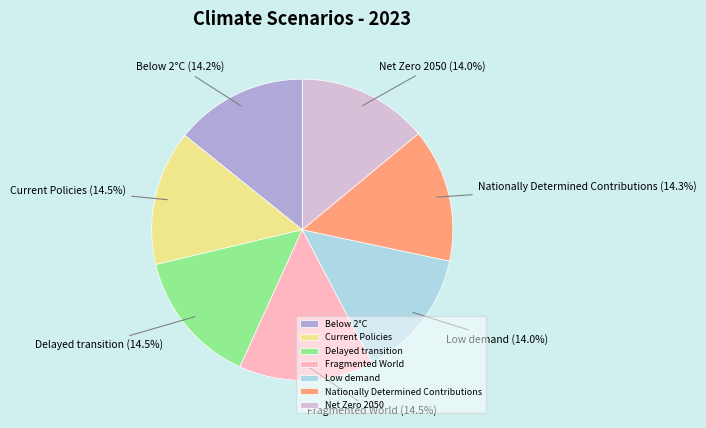

Count the number of slices in the pie.

7